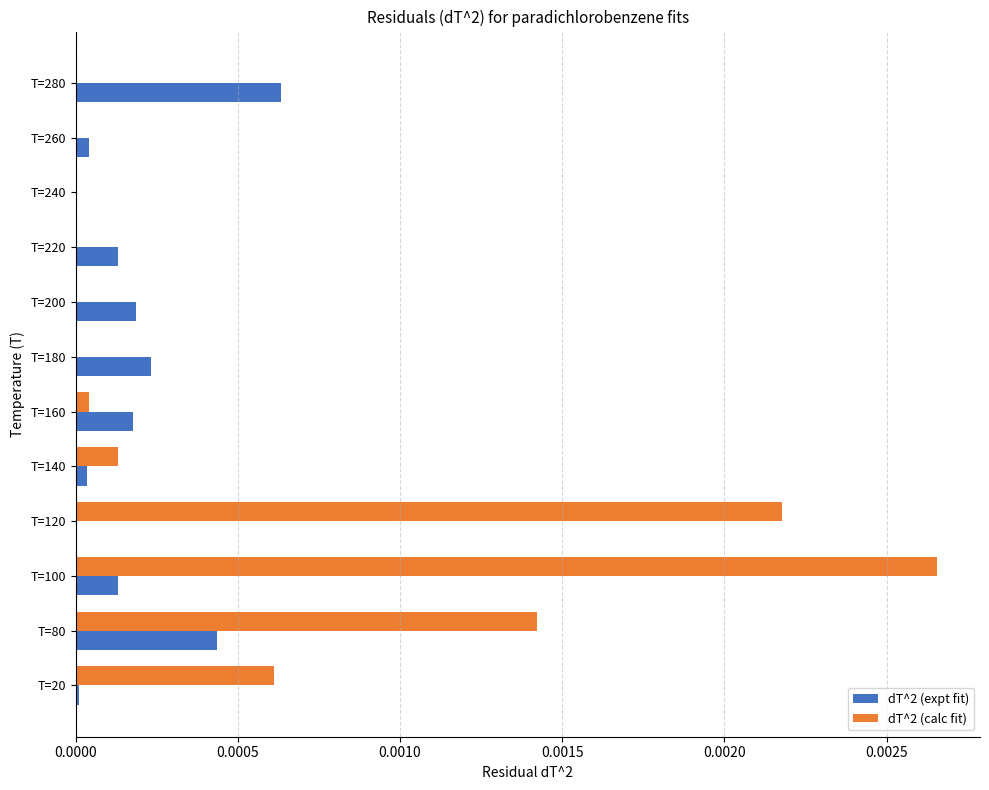

The value of dT^2 (calc fit) at T=140 is 0.0. True or false?

True